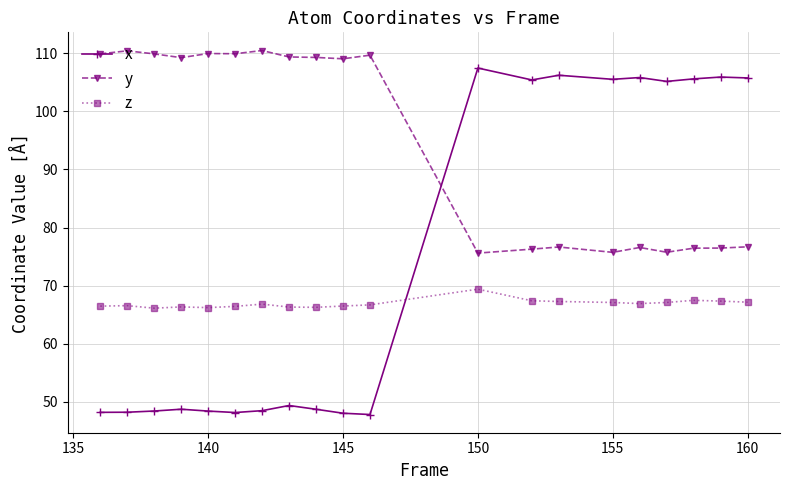

In y, how many points are higher than both neighbors (excluding endpoints)?

6